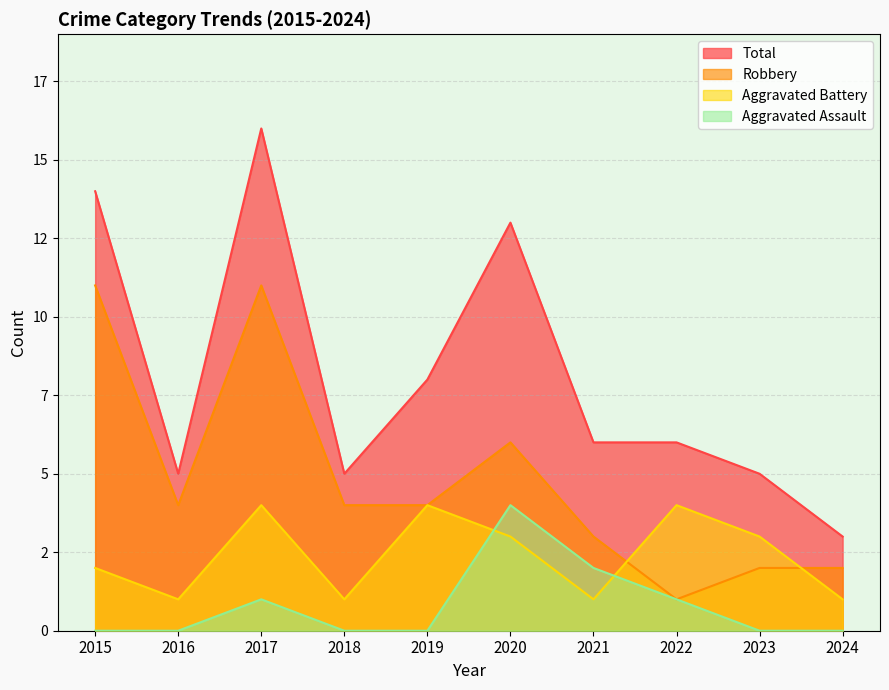

How many interior local valleys does the Robbery series have?

2